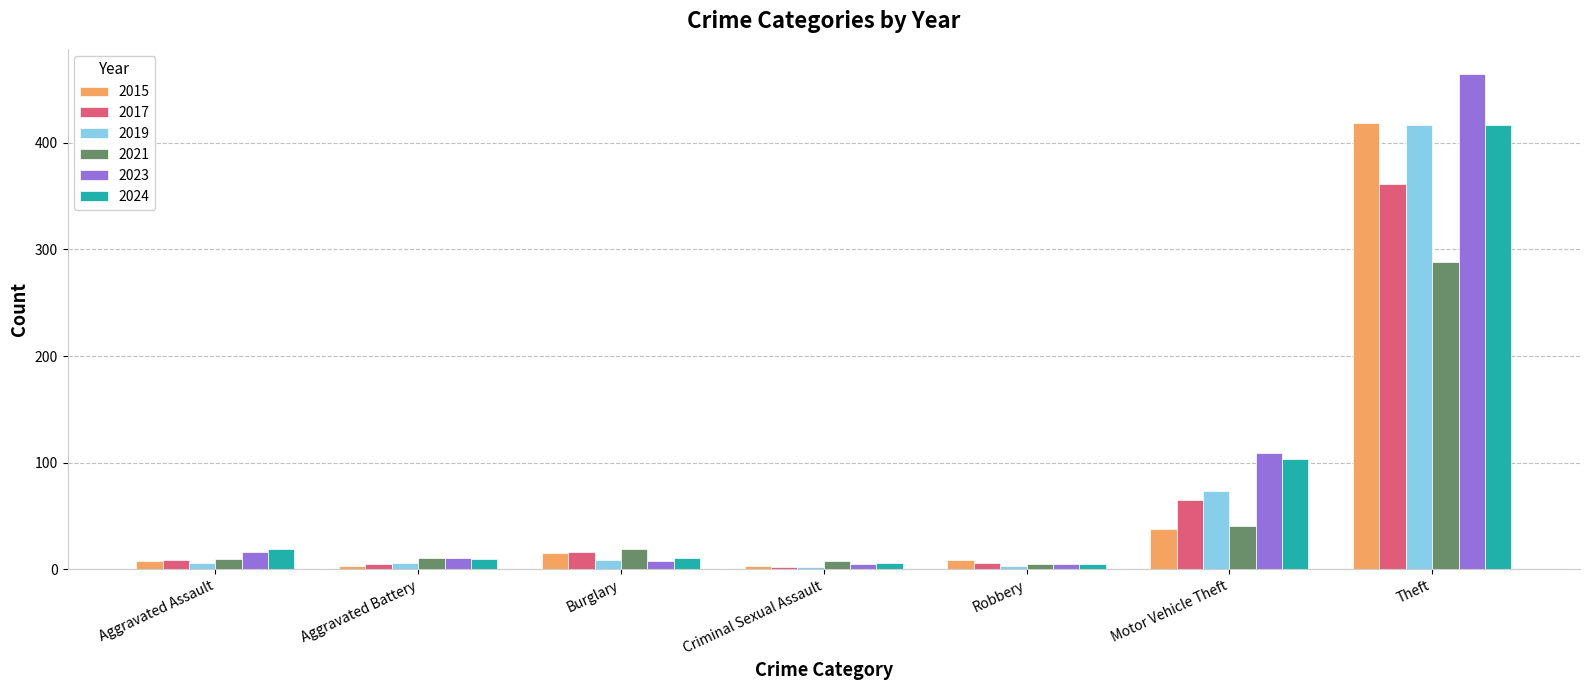

The 2021 series shows 10 at Aggravated Assault. True or false?

True